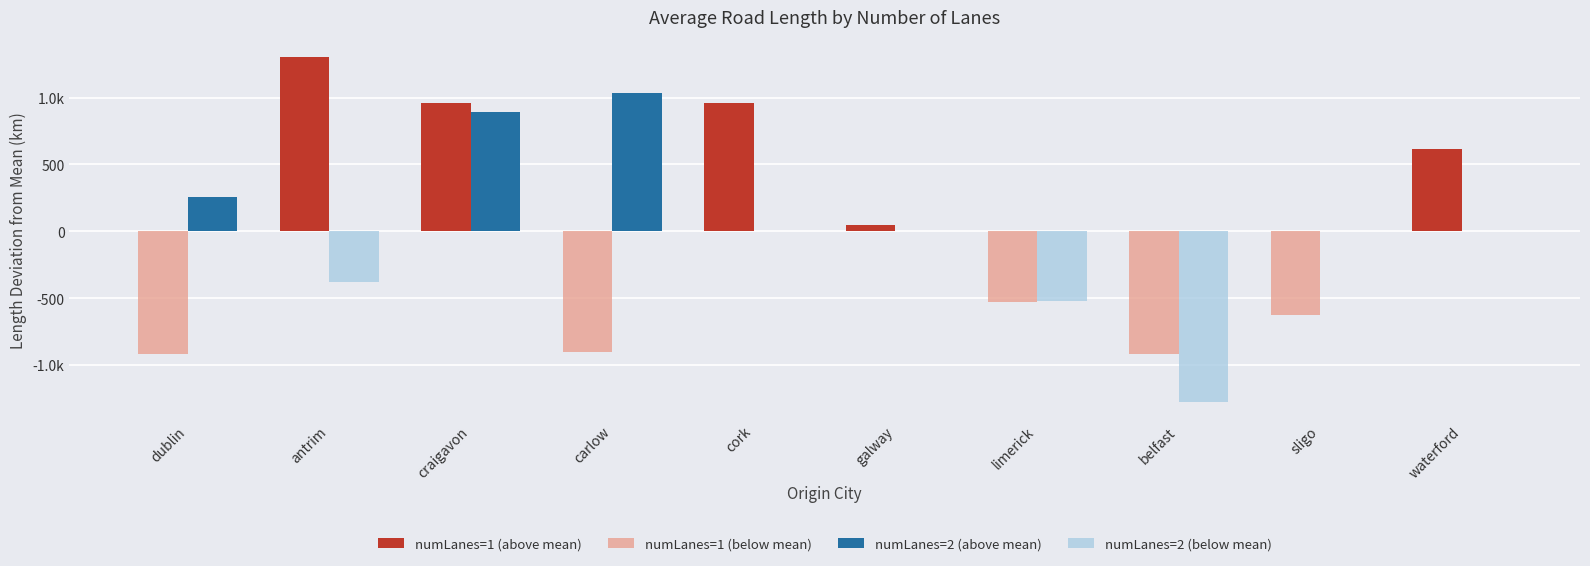

What is the total value across all series at craigavon?

1850.5